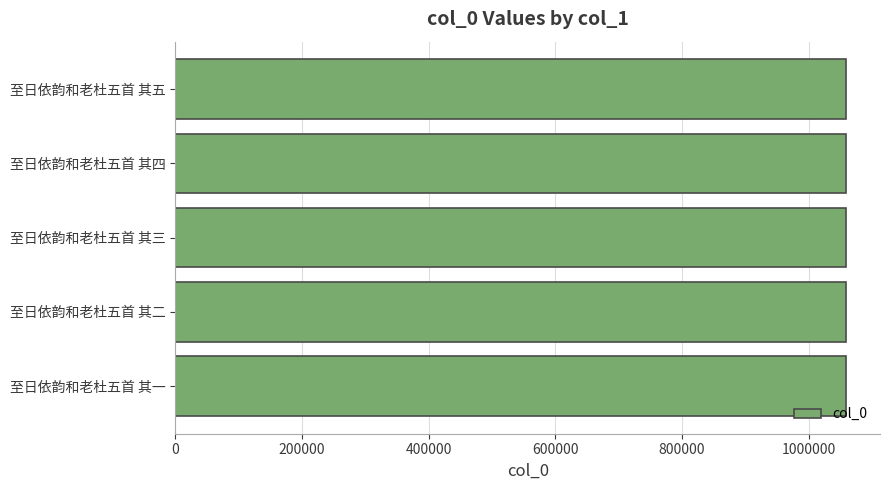

What is the approximate value at 至日依韵和老杜五首 其二?

1059802